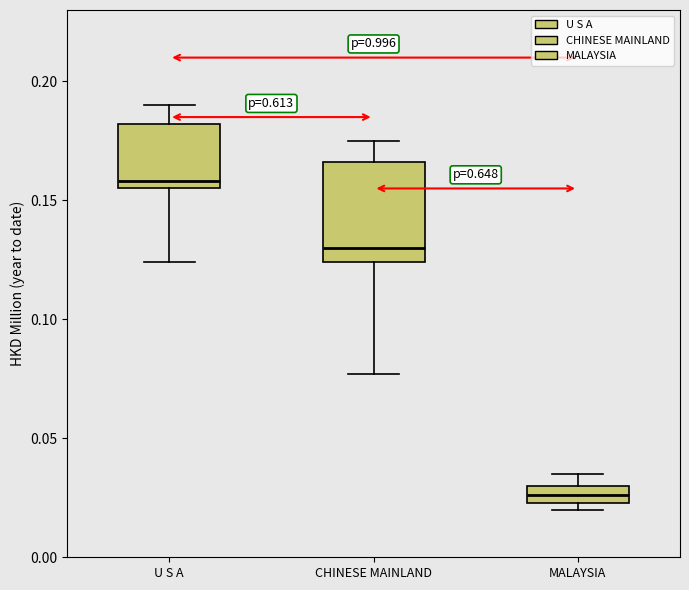

Where does the median line of the box for CHINESE MAINLAND sit on the y-axis? The values are not printed on the chart, so give them approximately, as read against the axis.

0.130